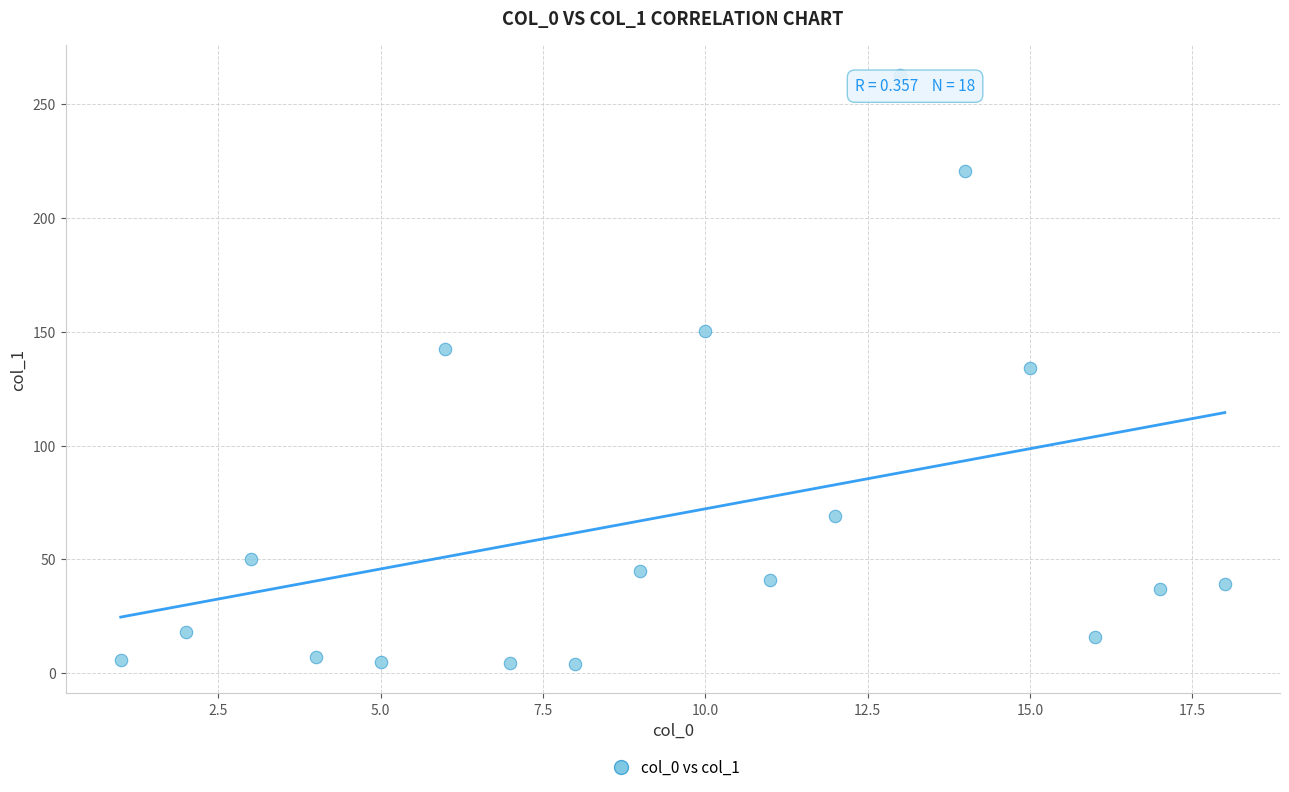

What is the range of Y values (max minus min)?

258.8